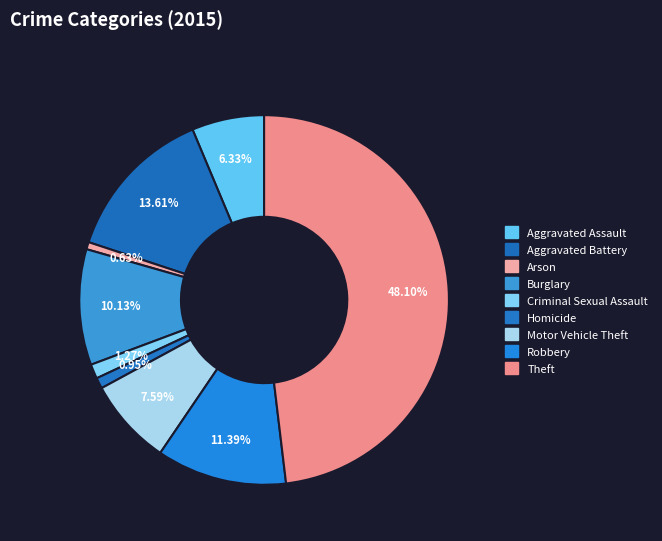

How many slices are in this pie chart?

9